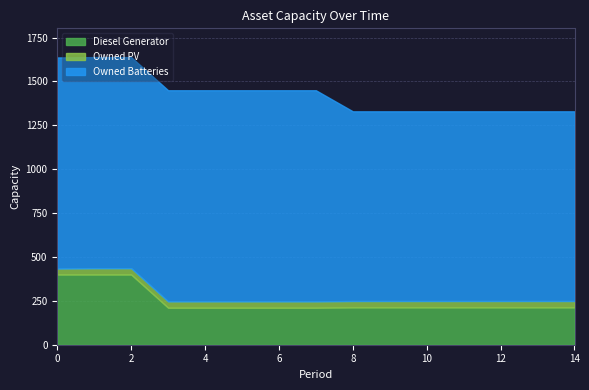

How many values in the Owned PV series are below 36?

1